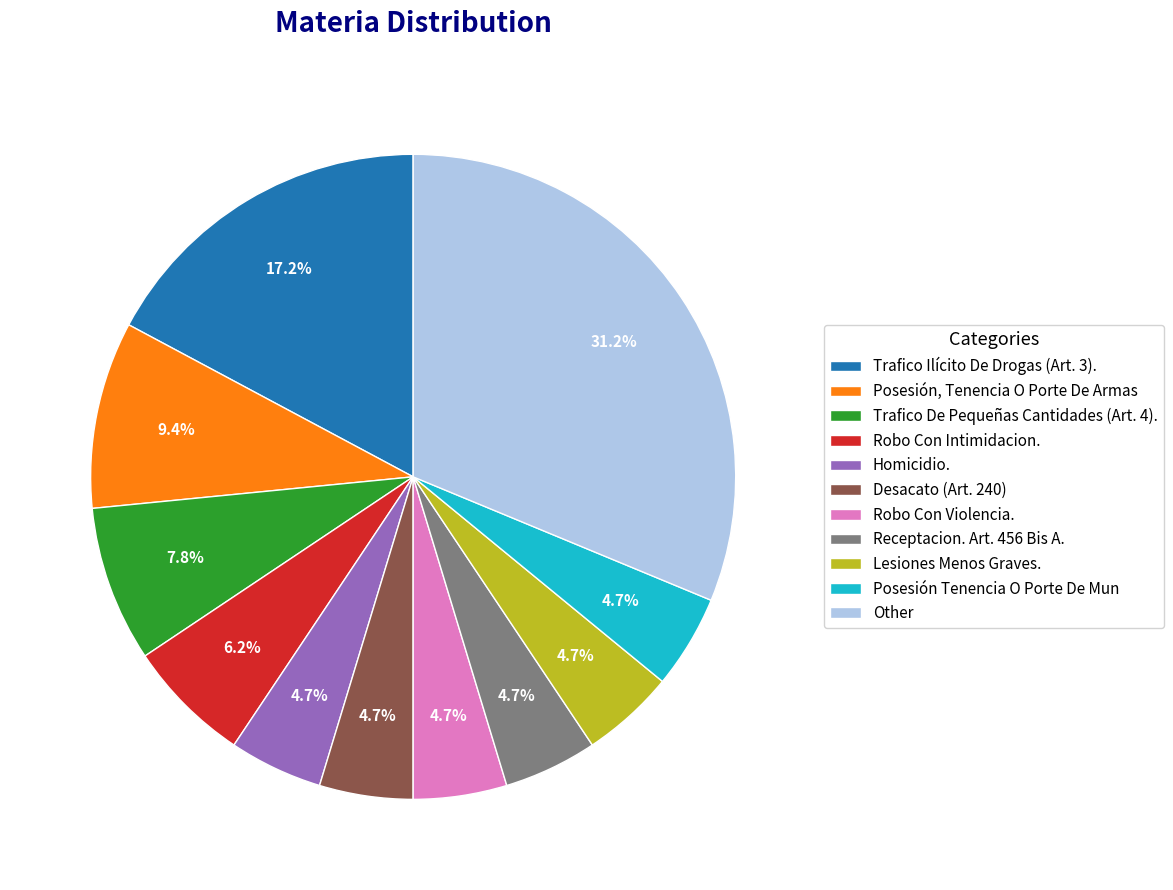

Count the number of slices in the pie.

11